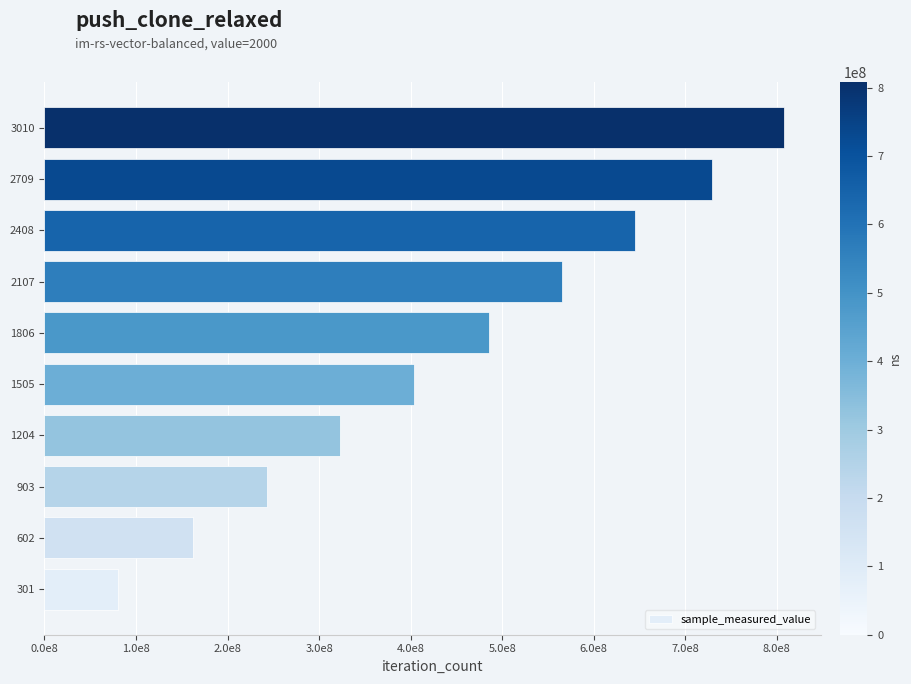

Does the chart contain any negative values?

No